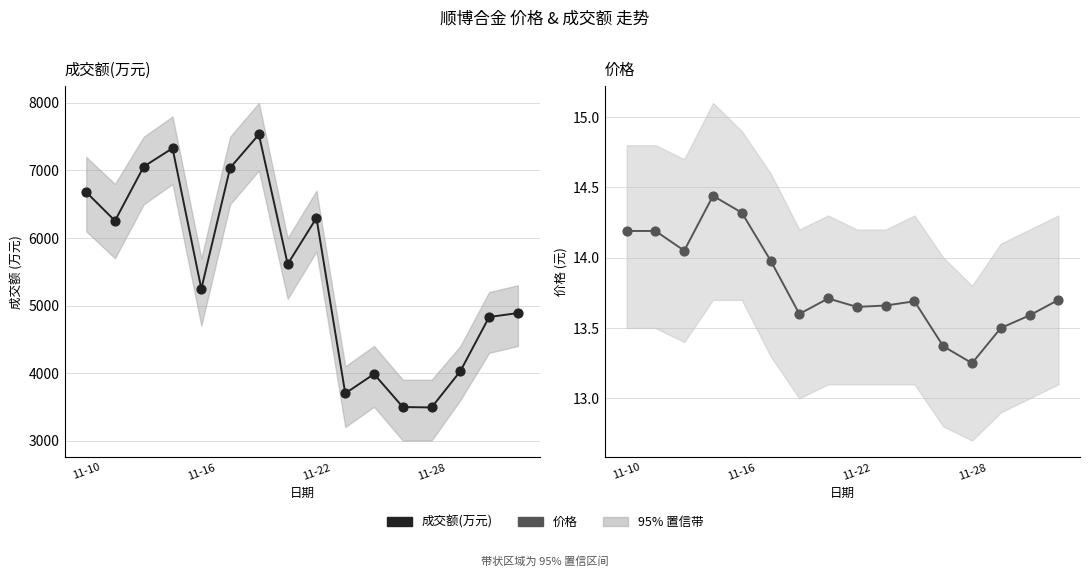

What is the total value across all series at 6?

7547.6